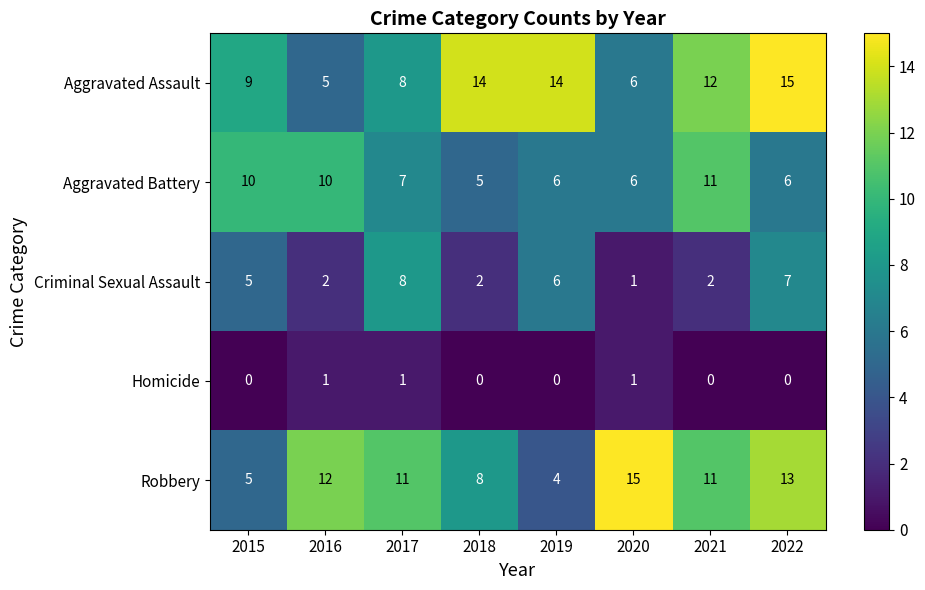

What is the sum of the Aggravated Assault values at 2016 and 2017?

13